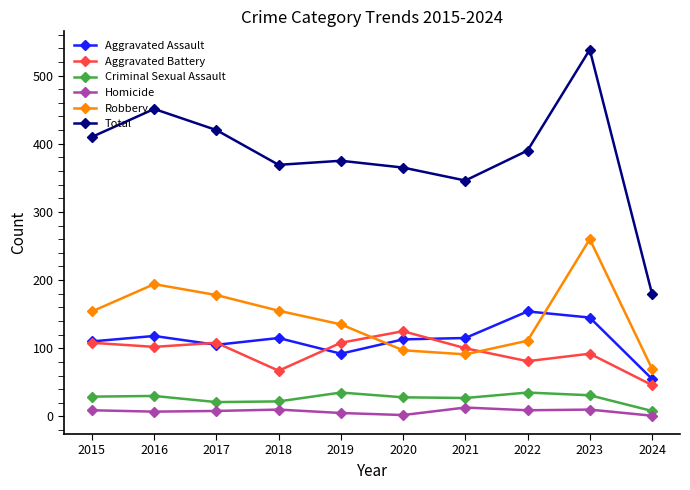

List the series in order of their peak value, lowest first.

Homicide, Criminal Sexual Assault, Aggravated Battery, Aggravated Assault, Robbery, Total